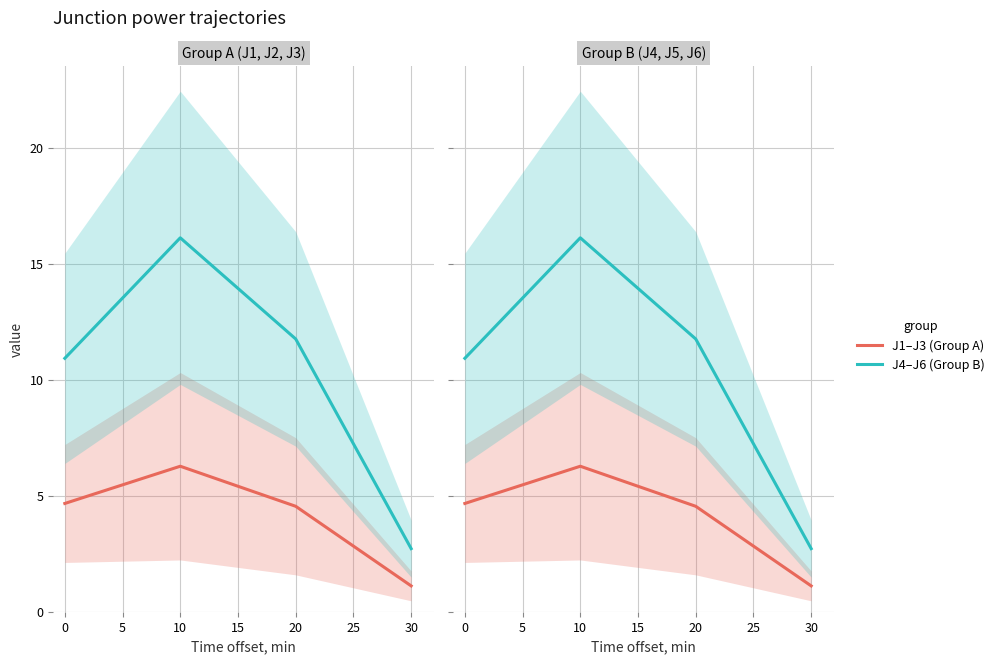

Reading right to left, list all the values displayed in this chart.

J1–J3 (Group A): 10=1.1	5=4.5	0=6.3	−5=4.7
J4–J6 (Group B): 10=2.7	5=11.8	0=16.1	−5=10.9